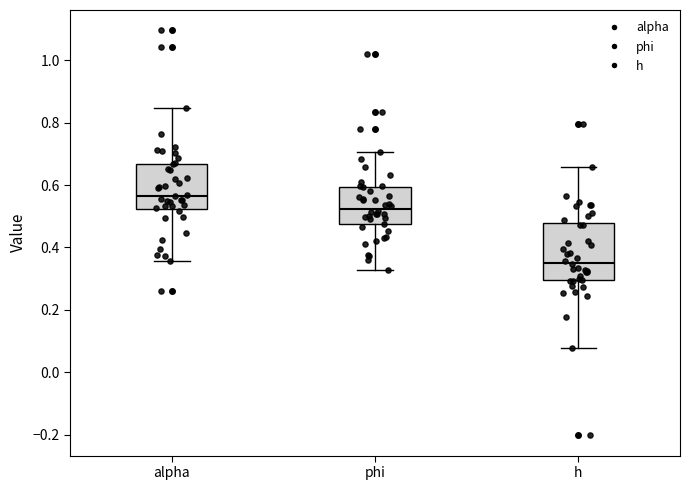

Which box's median line is the lowest?

h